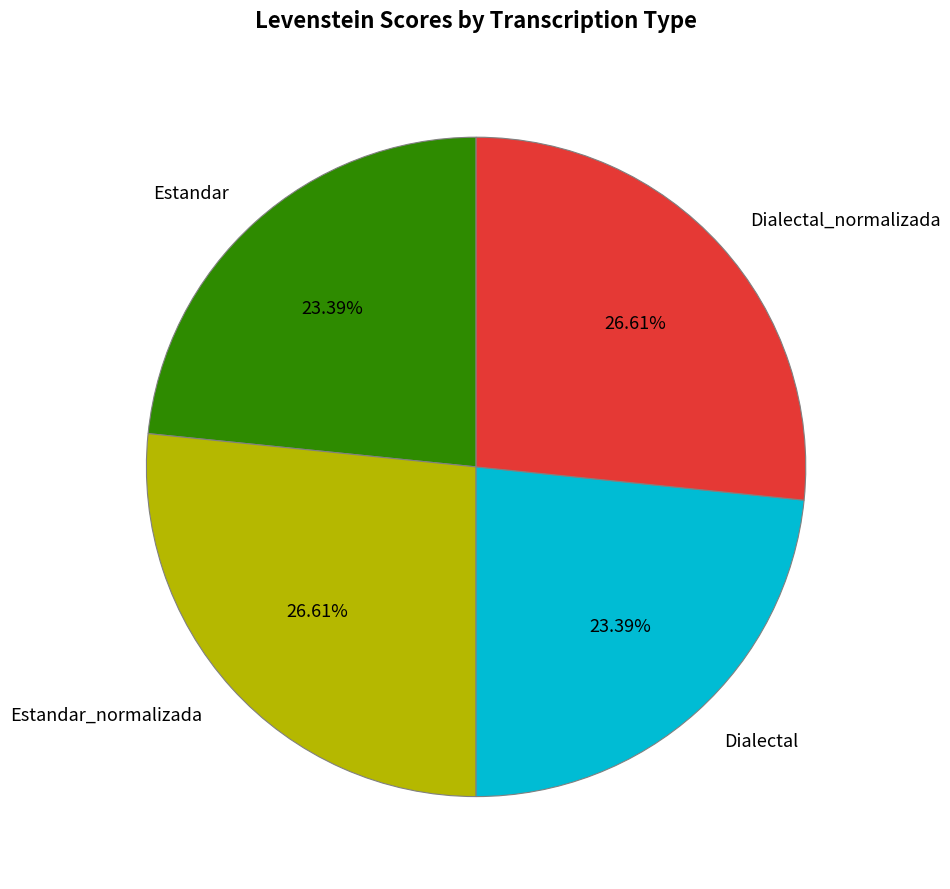

To the nearest percent, what is the average slice percentage?

25%